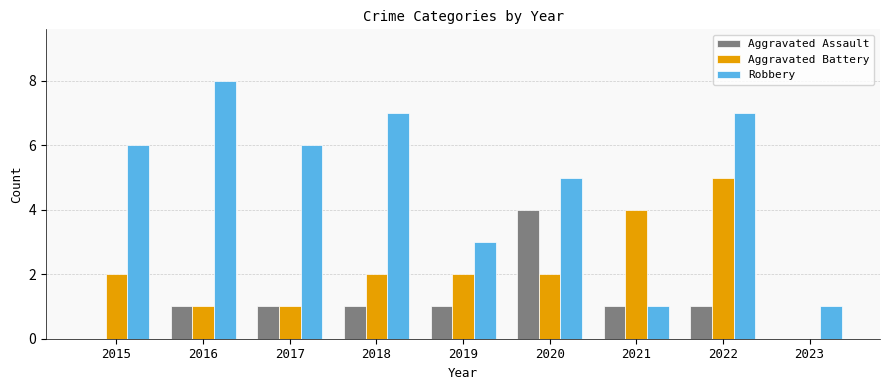

Does the chart contain stacked bars?

No